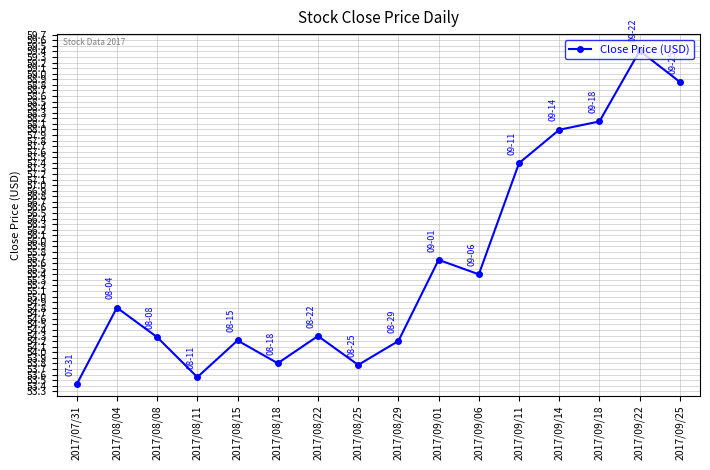

How many series are shown in this chart?

1